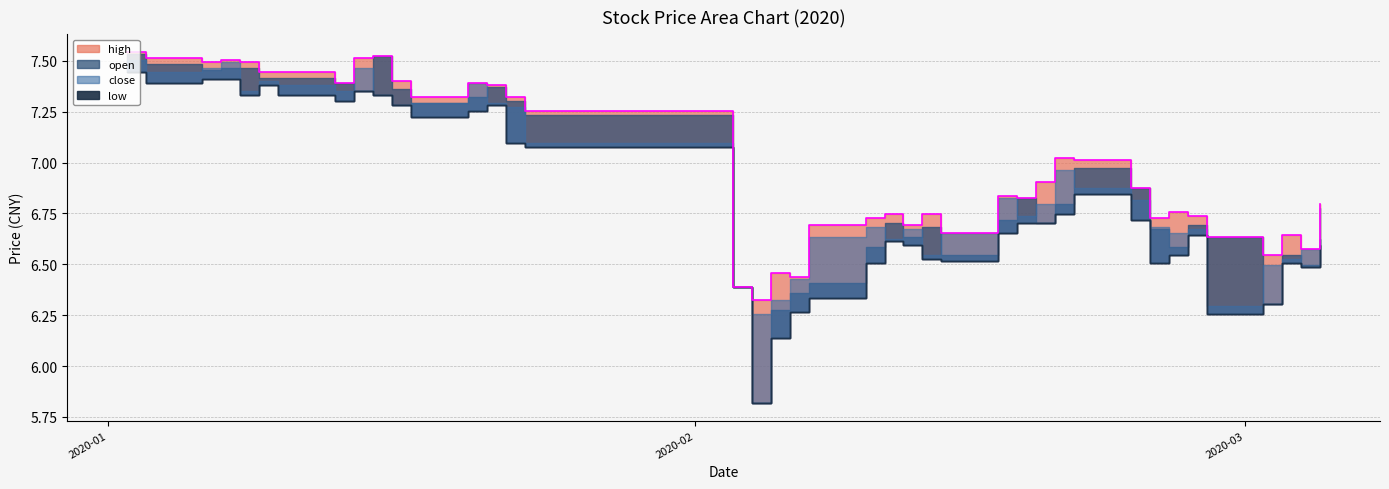

True or false: low and open intersect in this chart.

False